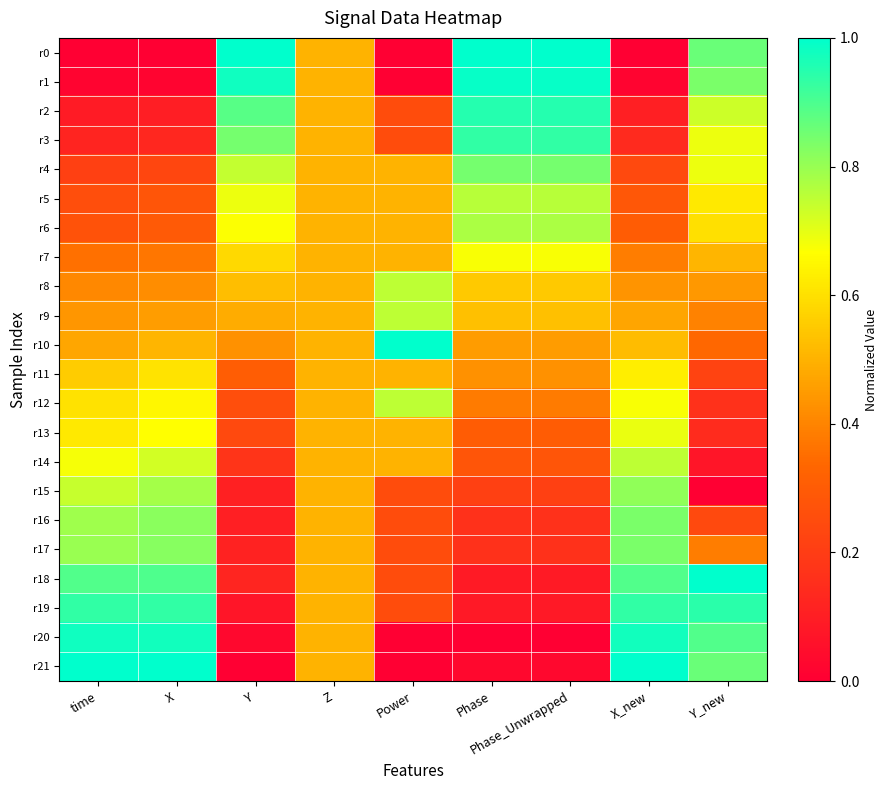

What is the total value across all series at Y?

9.4